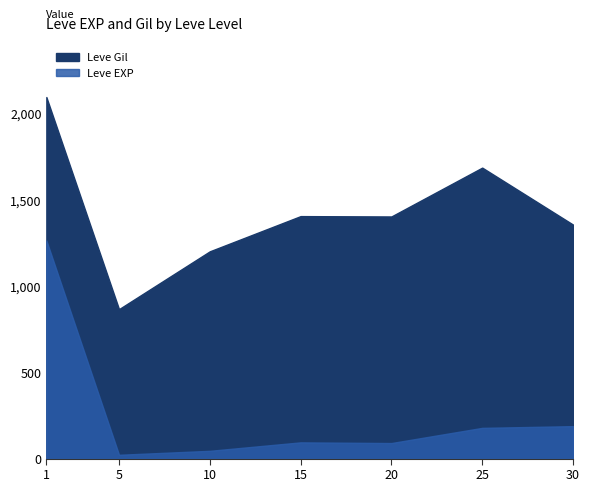

In Leve EXP, how many points are lower than both neighbors (excluding endpoints)?

11